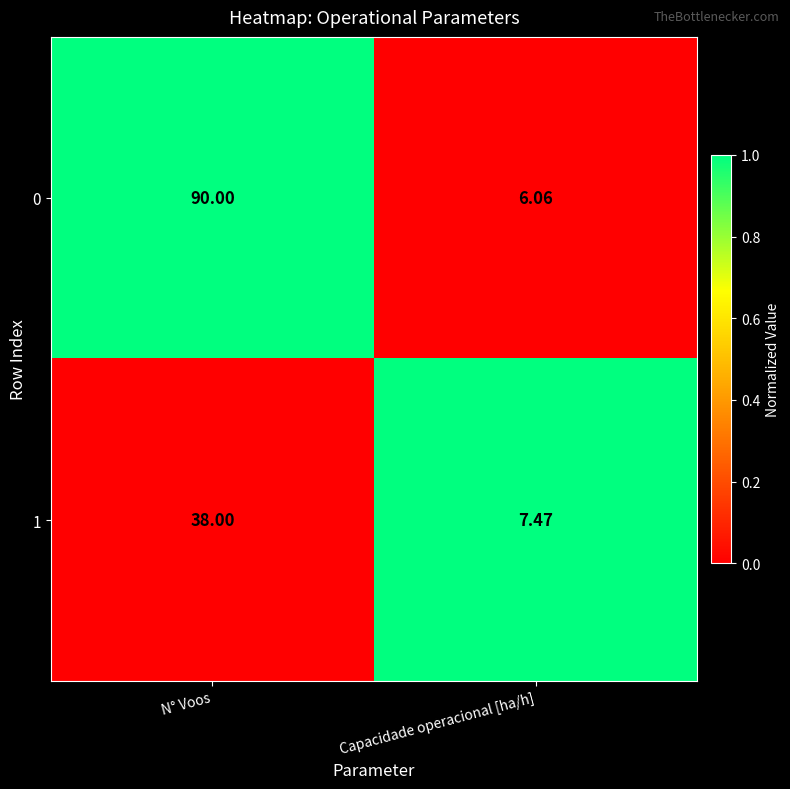

Where is 1 nearest to the value 22?

Capacidade operacional [ha/h]